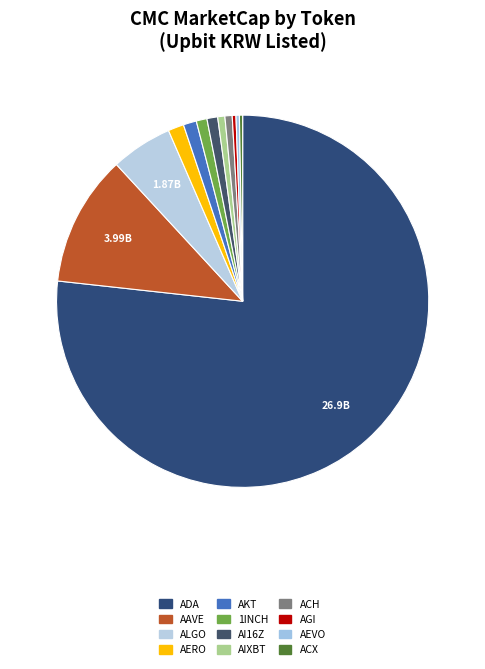

Does any single category account for the majority?

Yes